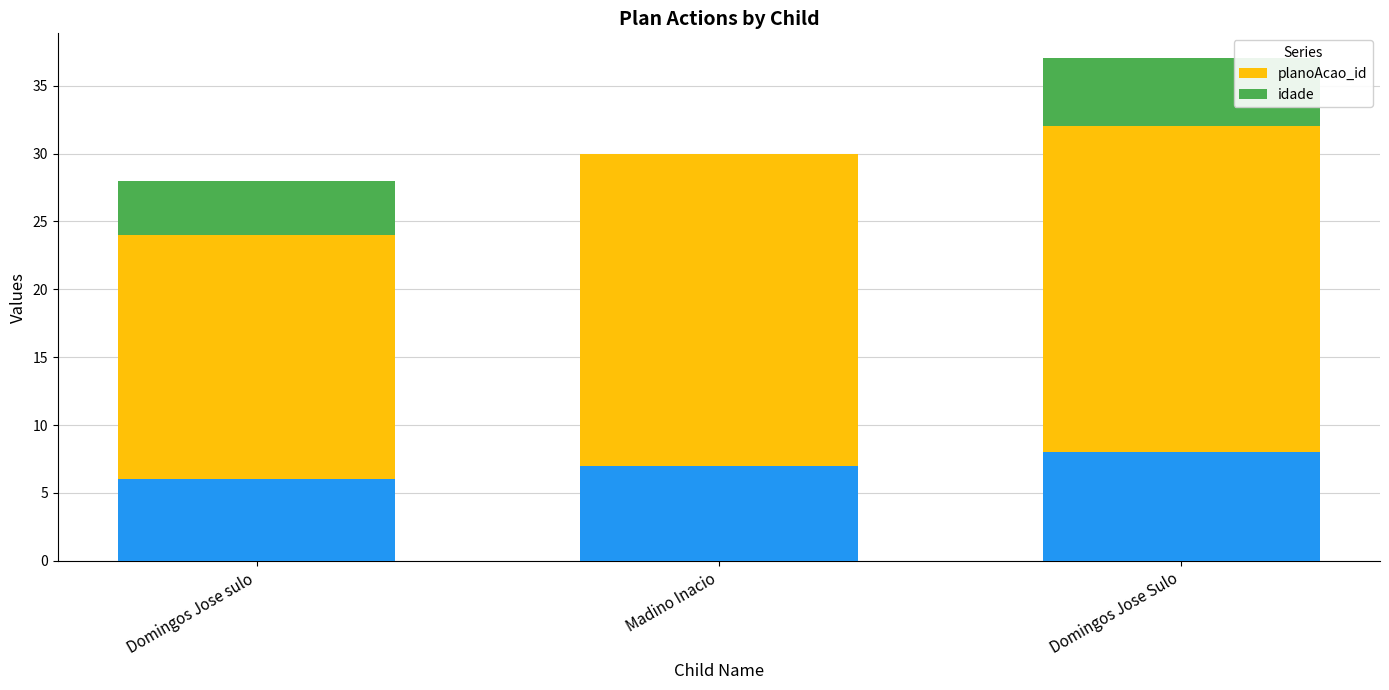

Between Madino Inacio and Domingos Jose Sulo, which is larger?

Domingos Jose Sulo